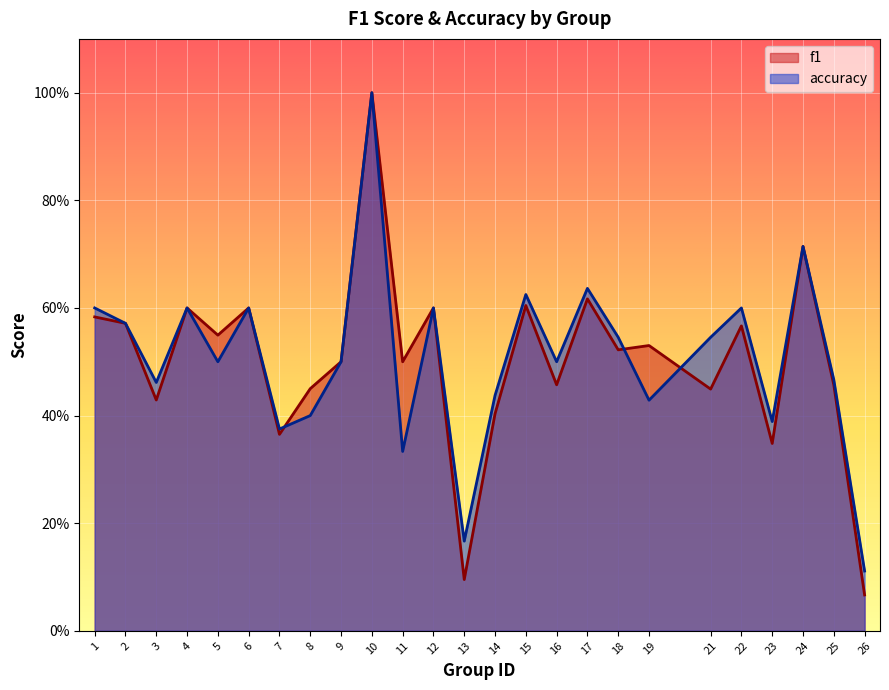

At how many categories does at least one series exceed 0?

25